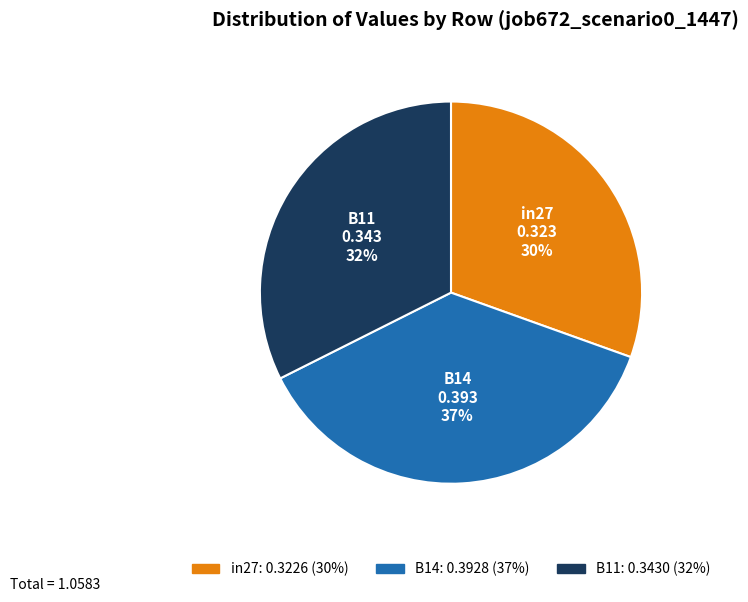

To the nearest percent, what is the difference between the B11 and in27 slice percentages?

2%